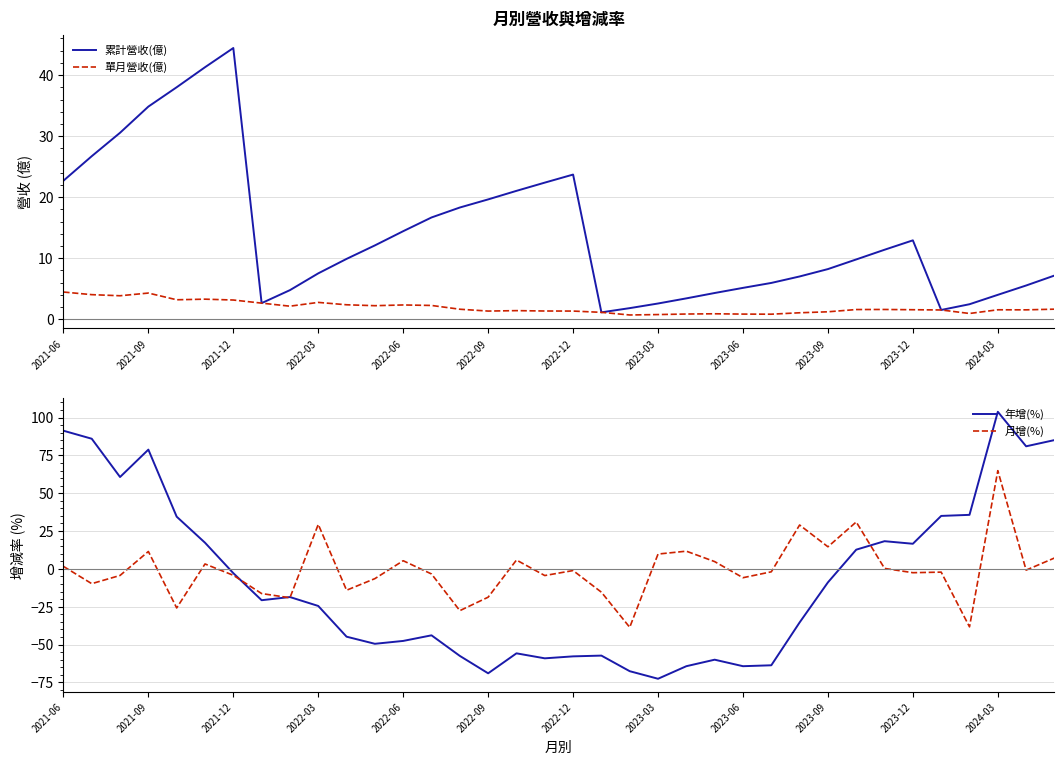

Count the number of data series in this chart.

4